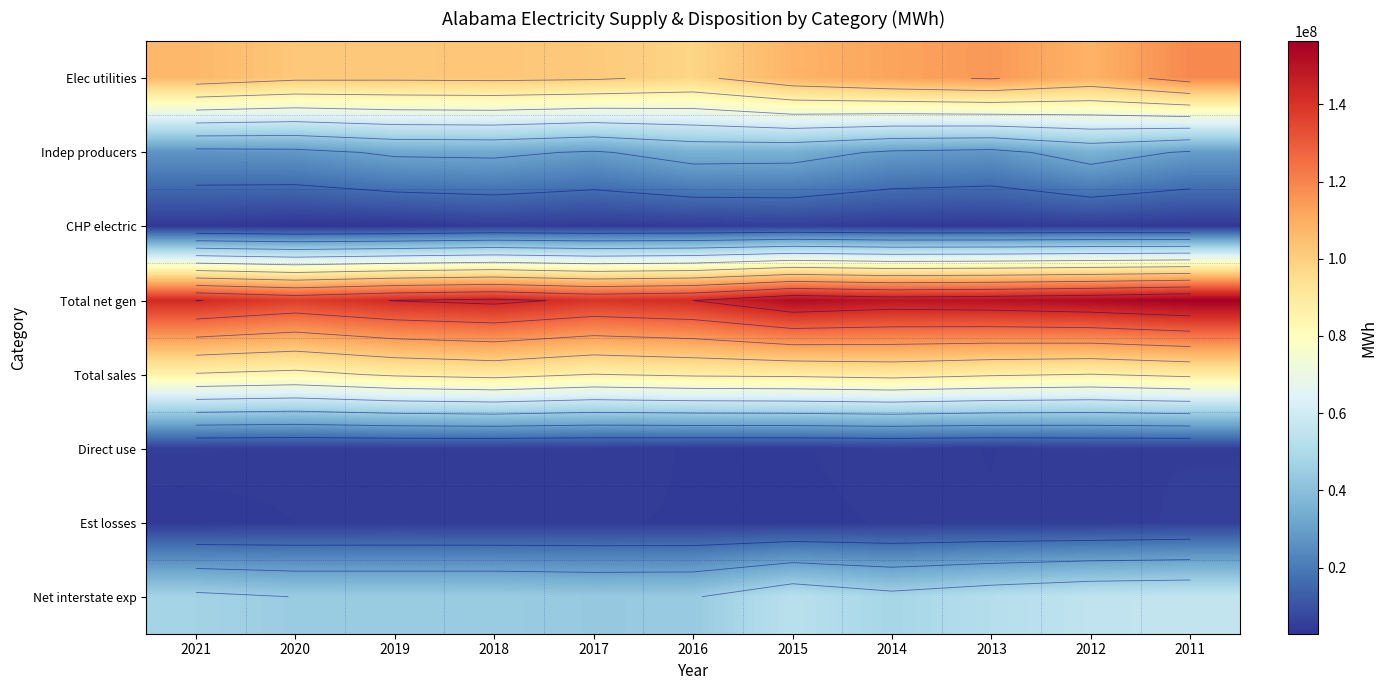

At how many categories does at least one series exceed 154165916?

1